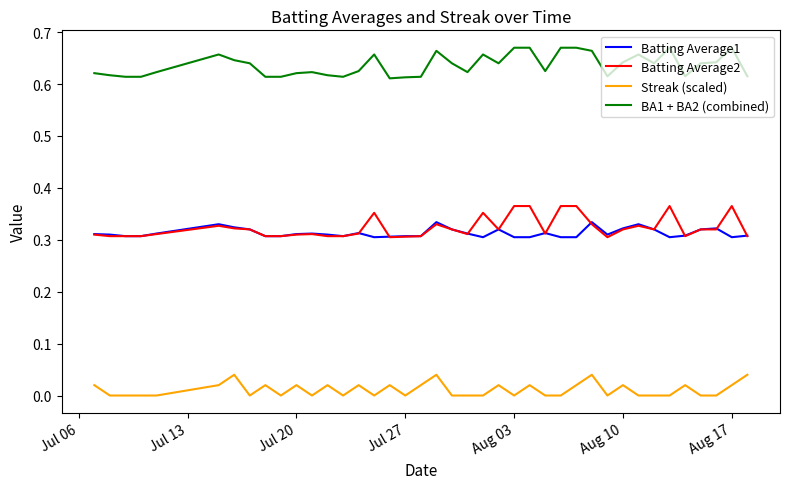

List the series in order of their peak value, highest first.

BA1 + BA2 (combined), Batting Average2, Batting Average1, Streak (scaled)